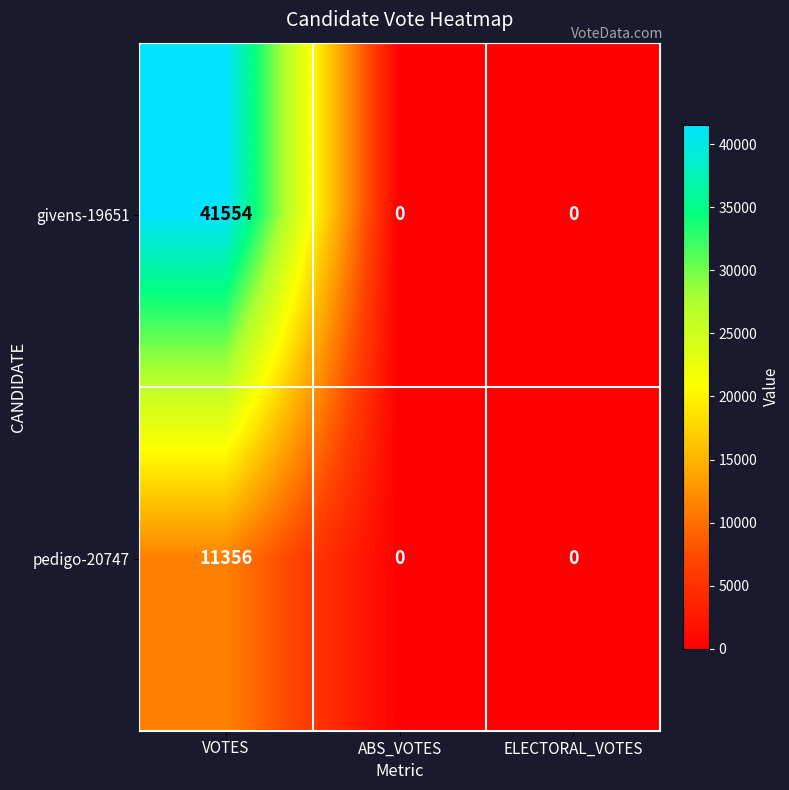

Reading left to right, list all the values displayed in this chart.

givens-19651: VOTES=41554	ABS_VOTES=0	ELECTORAL_VOTES=0
pedigo-20747: VOTES=11356	ABS_VOTES=0	ELECTORAL_VOTES=0